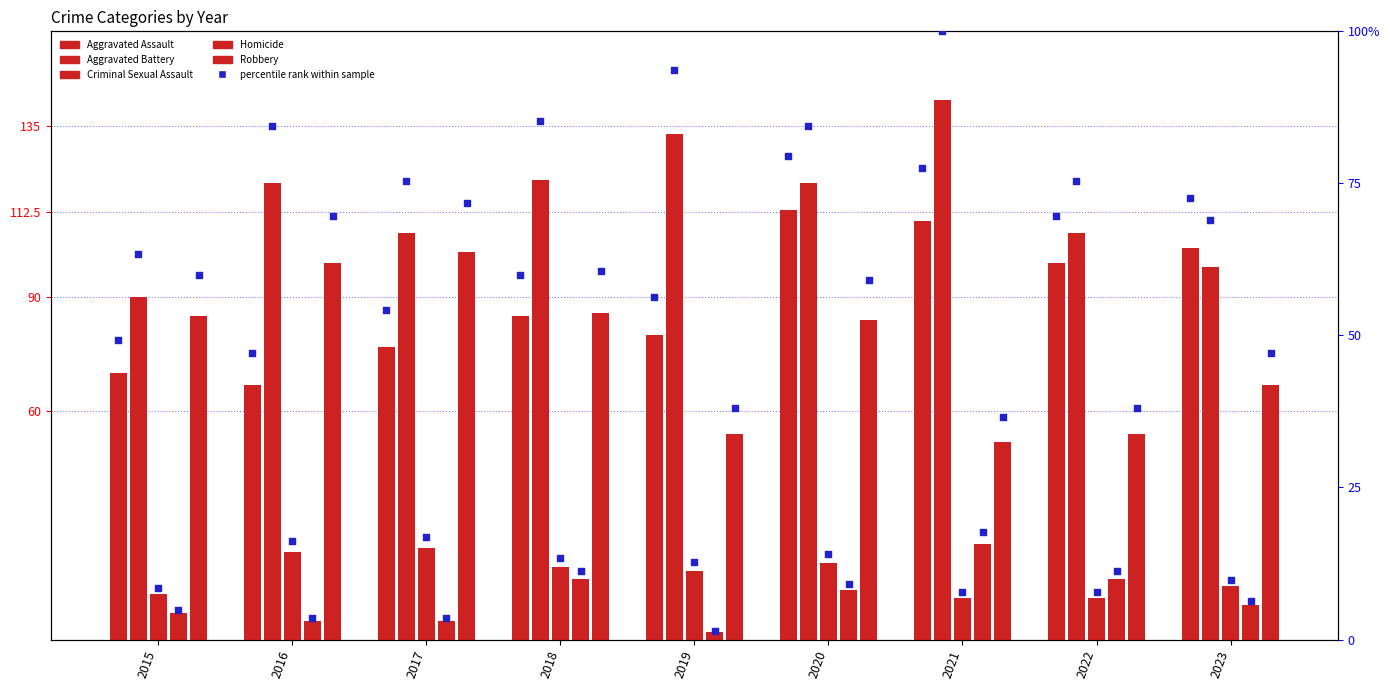

What are all the series names shown in the legend?

Aggravated Assault, Aggravated Battery, Criminal Sexual Assault, Homicide, Robbery